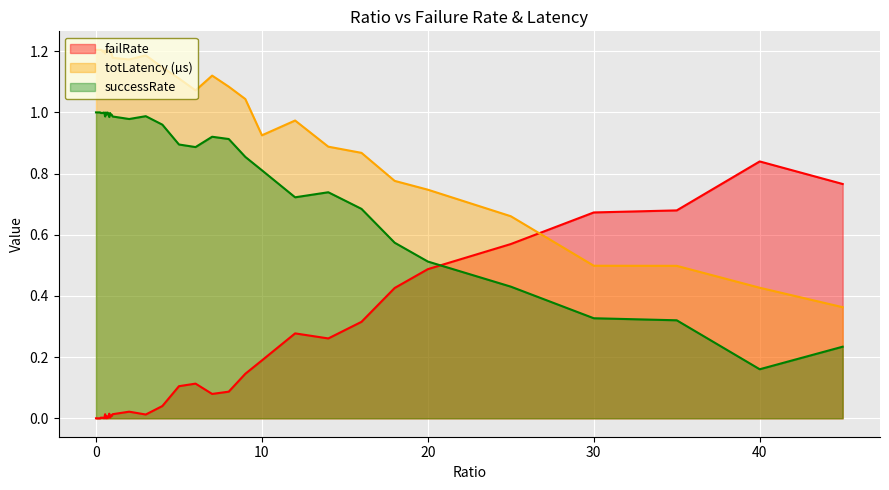

What position from the right is 4?

17